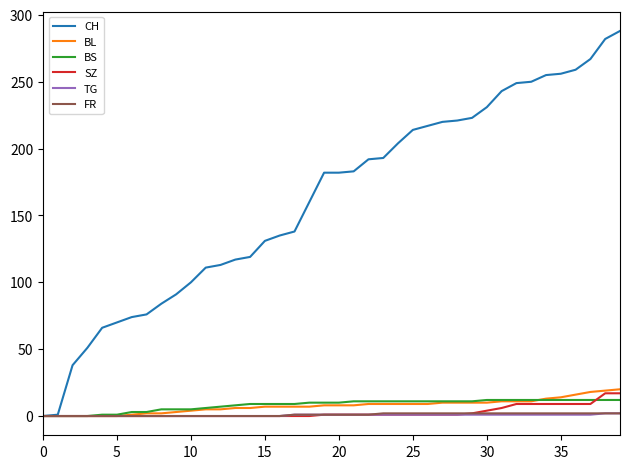

Which series has the largest total across all categories?

CH